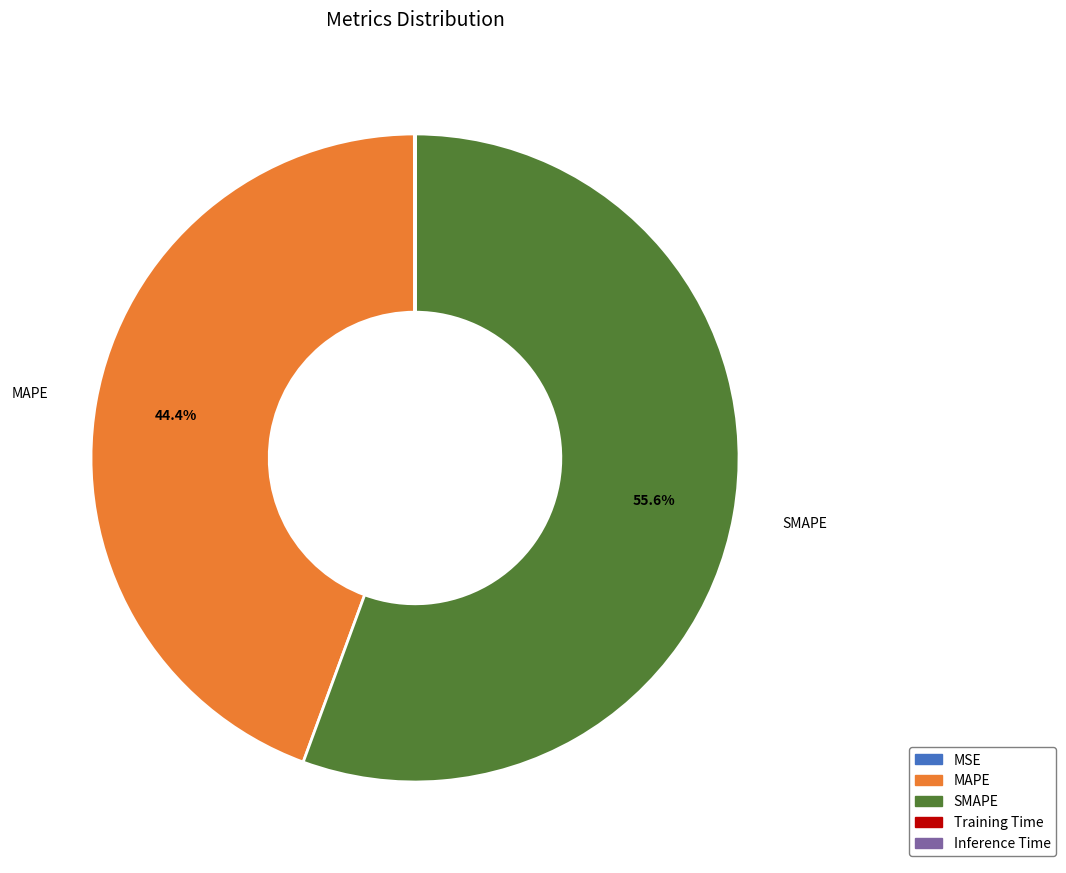

What is the largest slice in the pie chart?

SMAPE